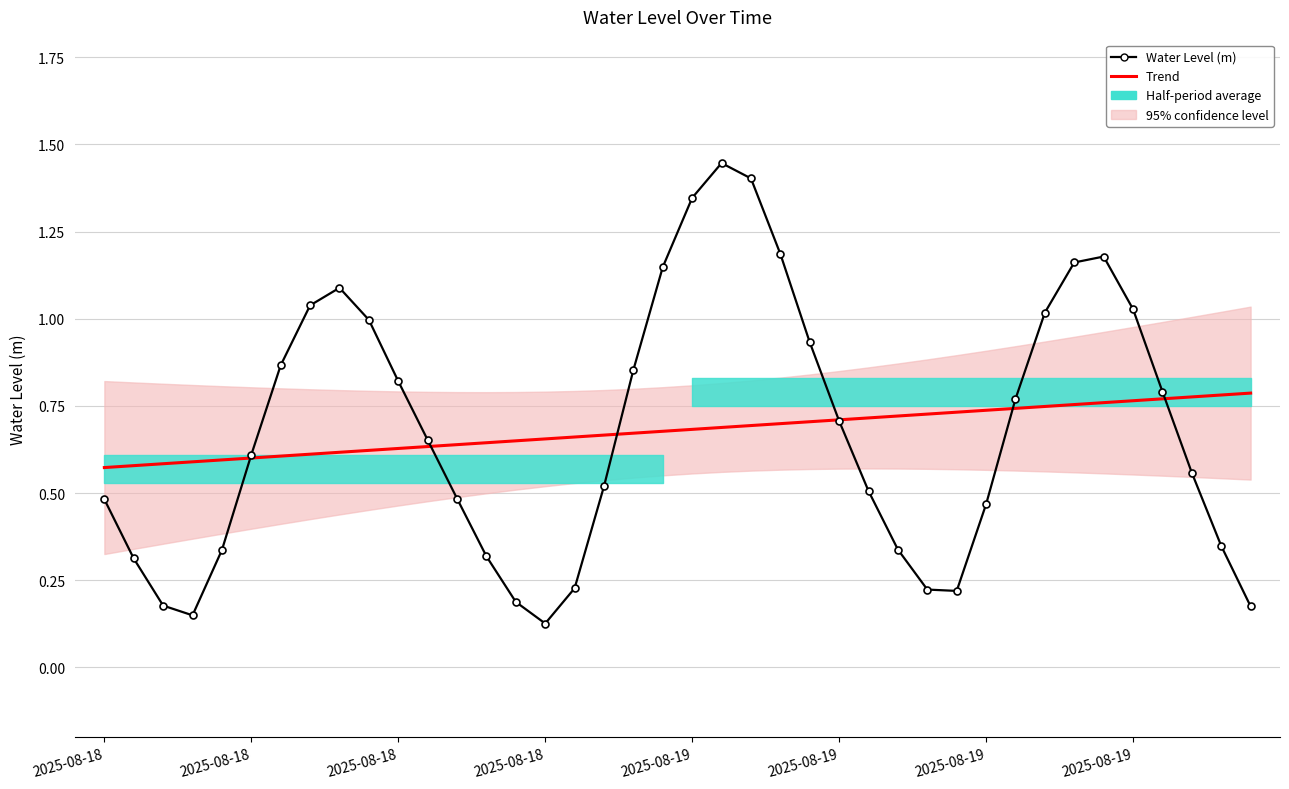

True or false: Water Level (m) has a value of 0.3 at 39.

False